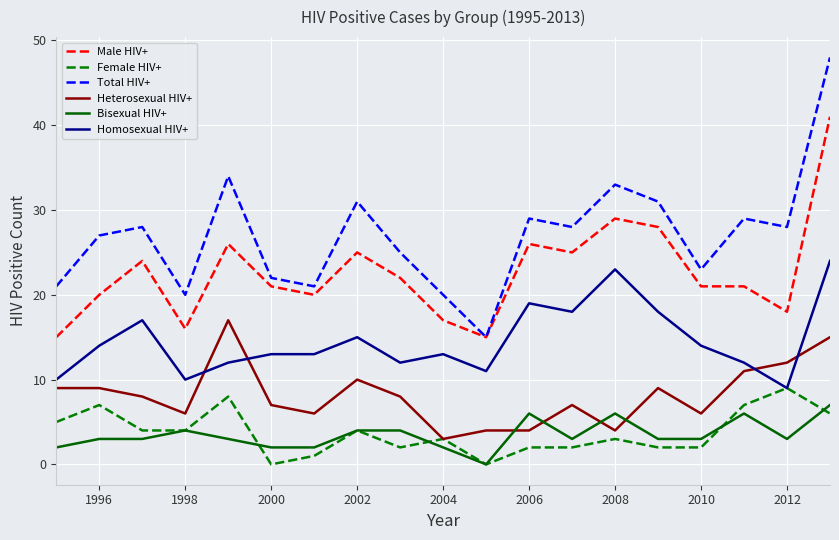

Count the number of data series in this chart.

6